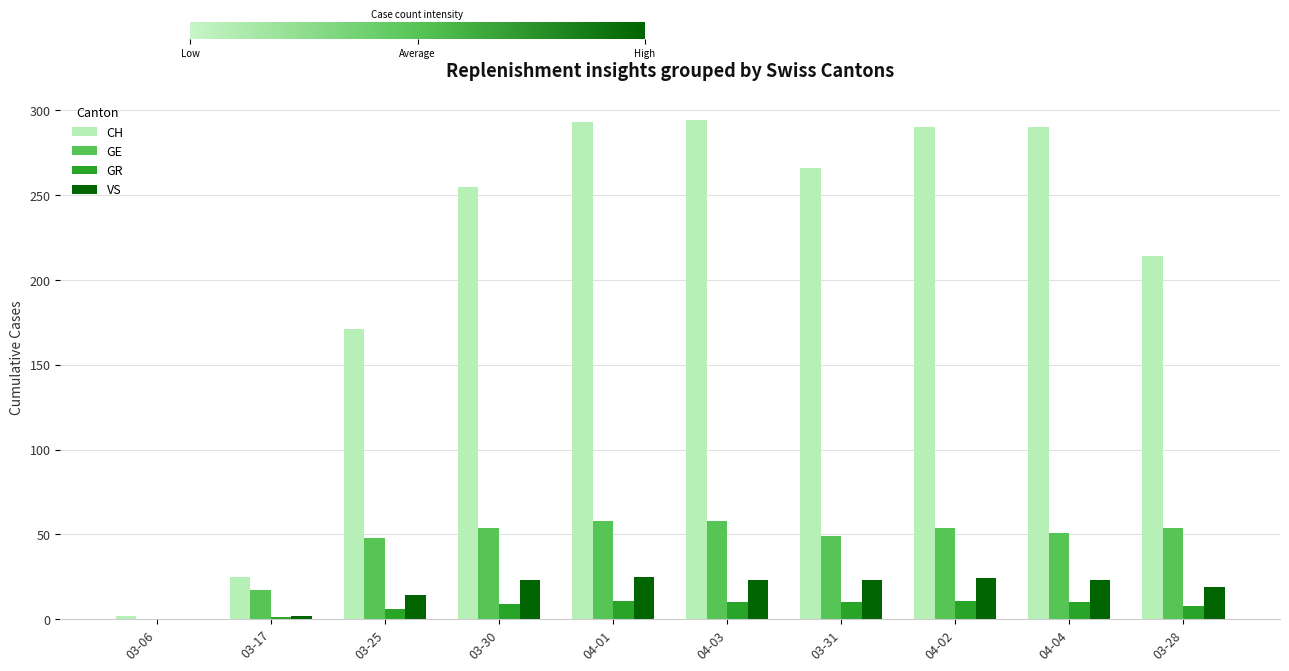

What are all the series names shown in the legend?

CH, GE, GR, VS